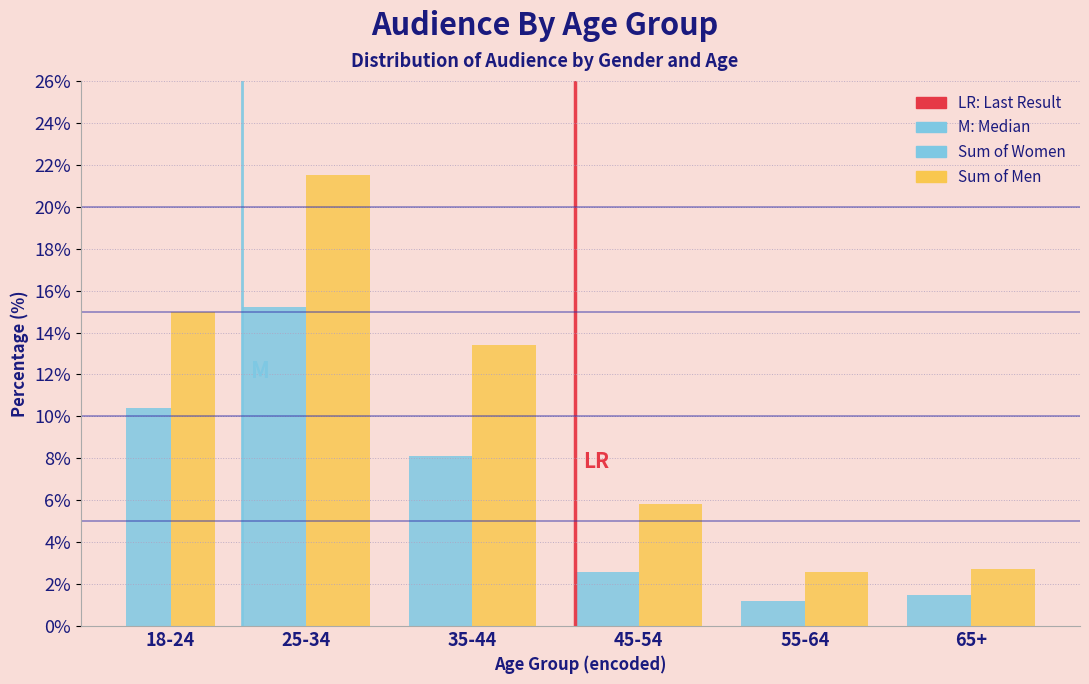

Is it true that Sum of Men equals 9.2 at 45-54?

False